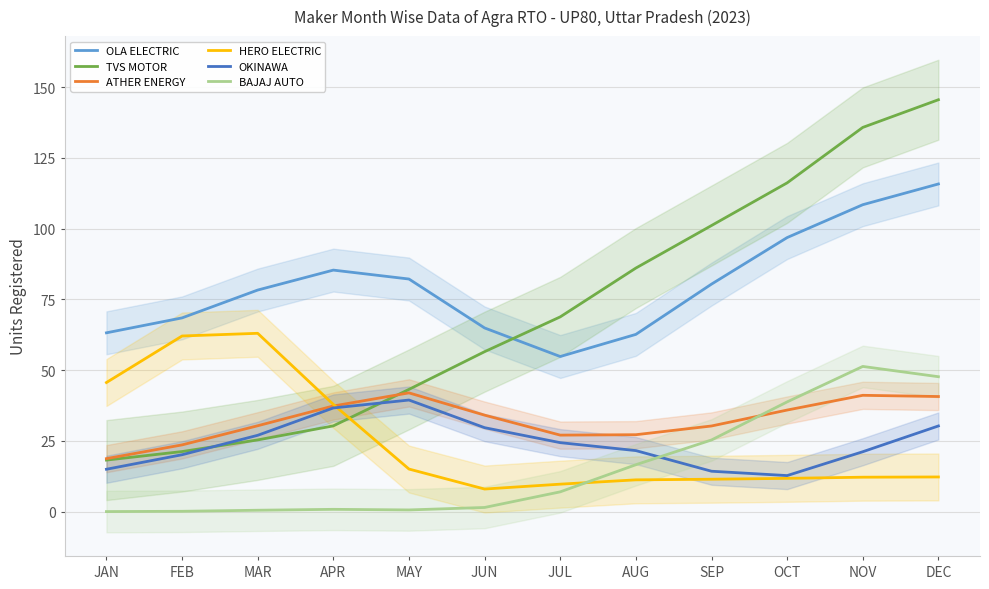

Where is the first local maximum for ATHER ENERGY?

MAY